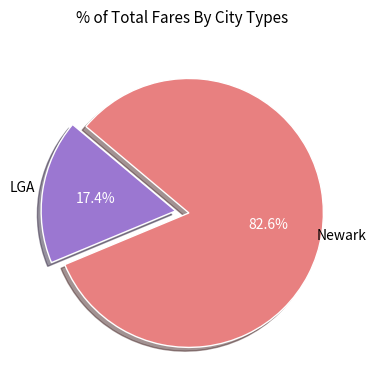

Does any single category account for the majority?

Yes